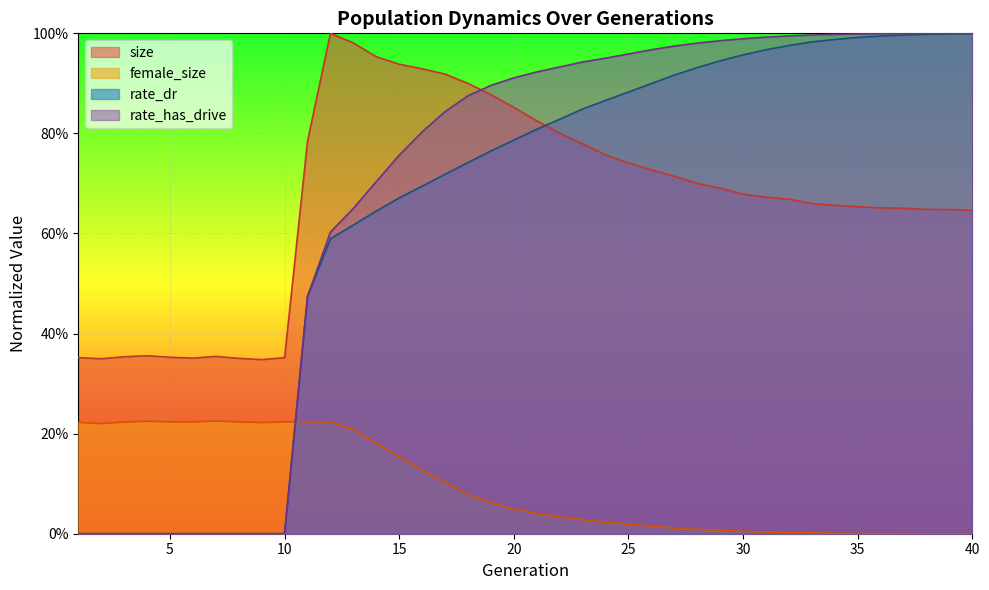

Rank the series by their maximum value, from lowest to highest.

female_size, rate_dr, rate_has_drive, size